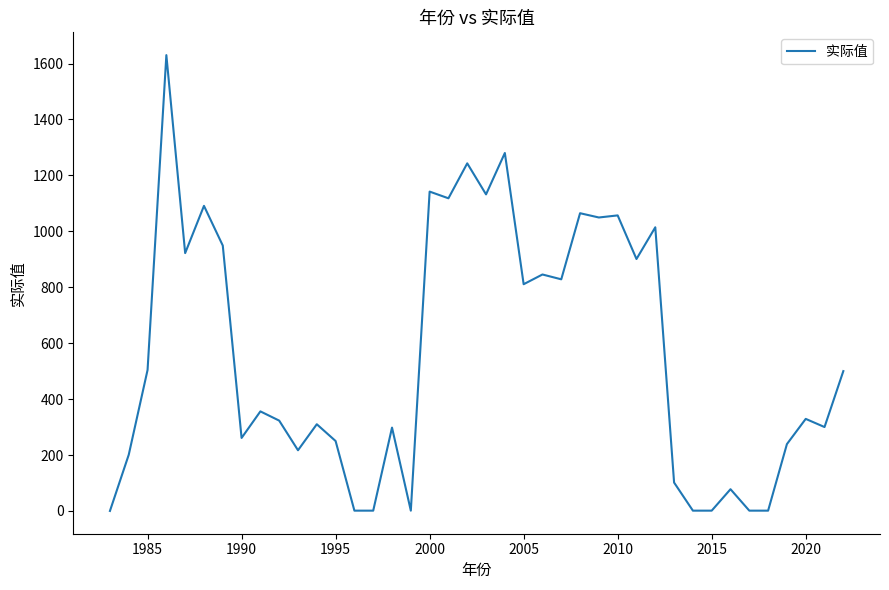

What is the greatest value displayed?

1630.0